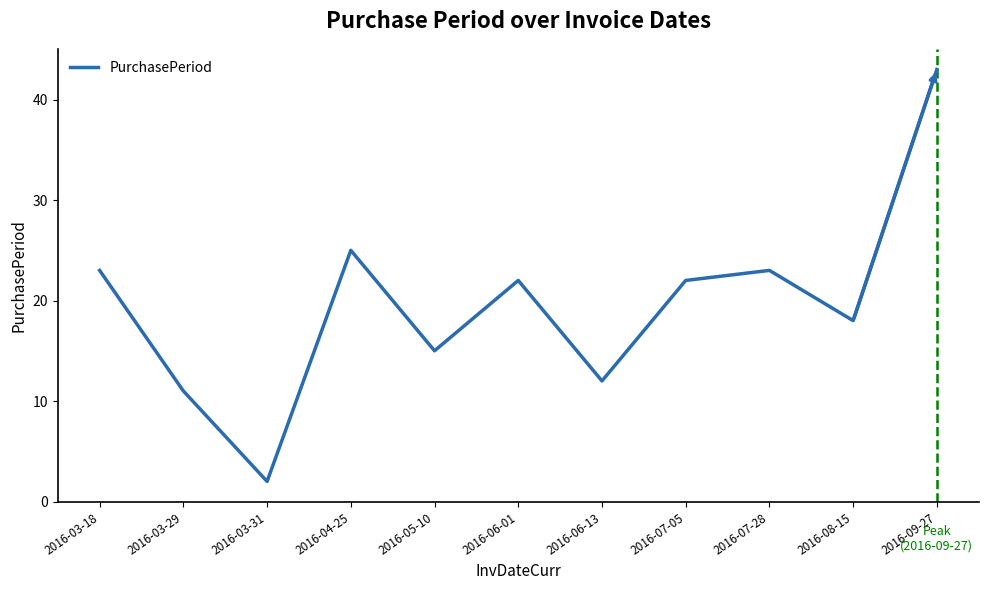

What position from the right is 2016-03-31?

9